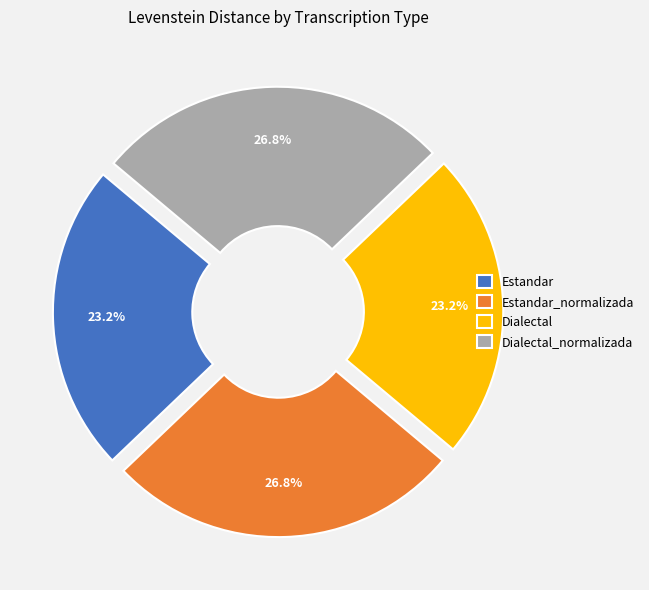

Approximately how many times larger is the value at Dialectal compared to Dialectal_normalizada?

0.9